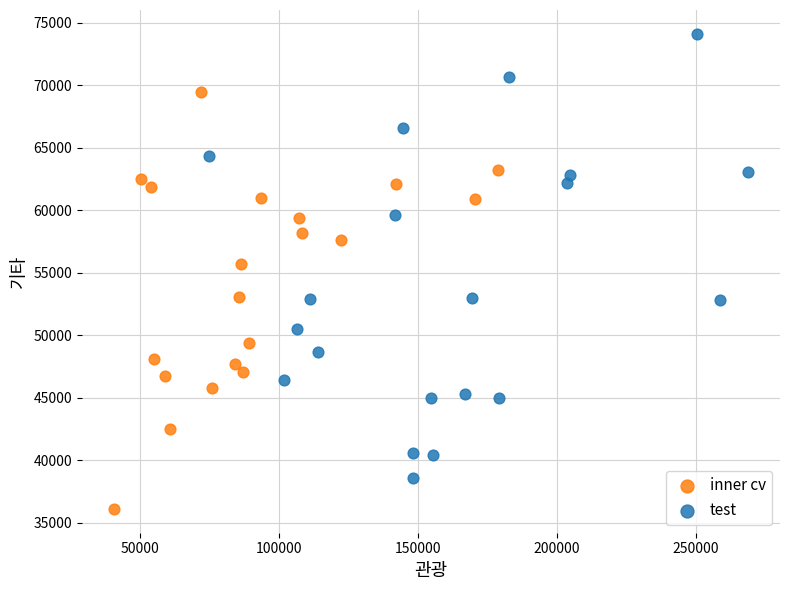

Which series reaches the minimum Y coordinate?

inner cv